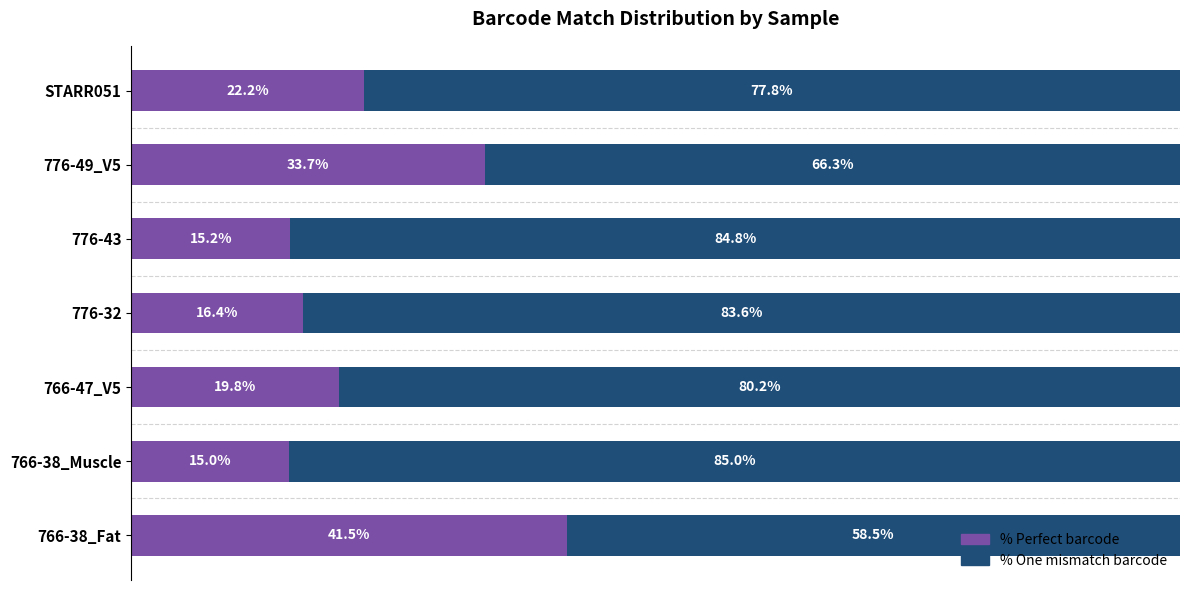

At which label is % Perfect barcode closest to 28?

776-49_V5